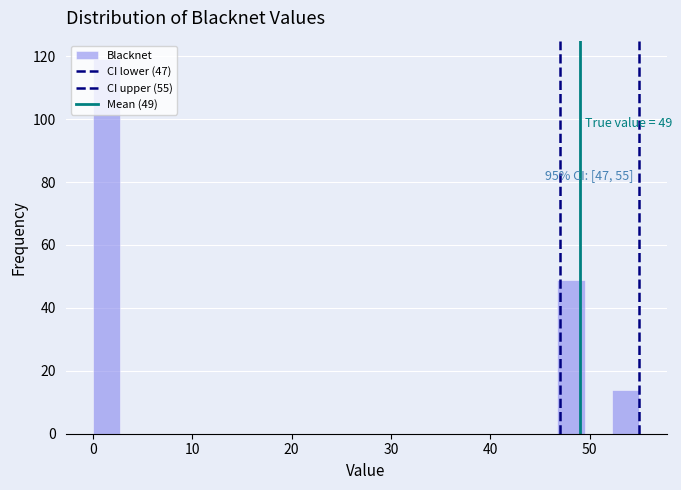

Around what value on the x-axis is the tallest bar? Give the approximate position of its centre, as read against the axis.

1